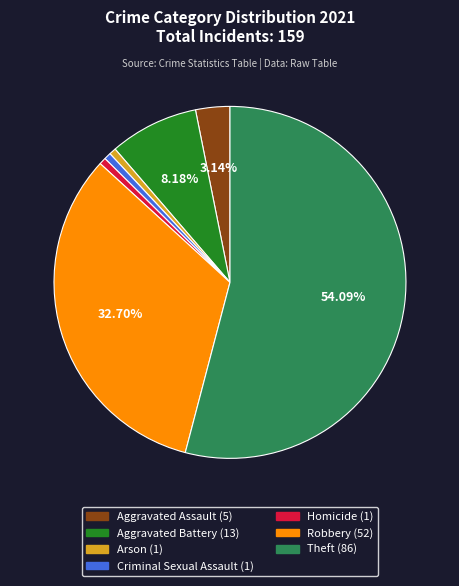

To the nearest percent, what is the difference between the largest and smallest slice percentages?

53%